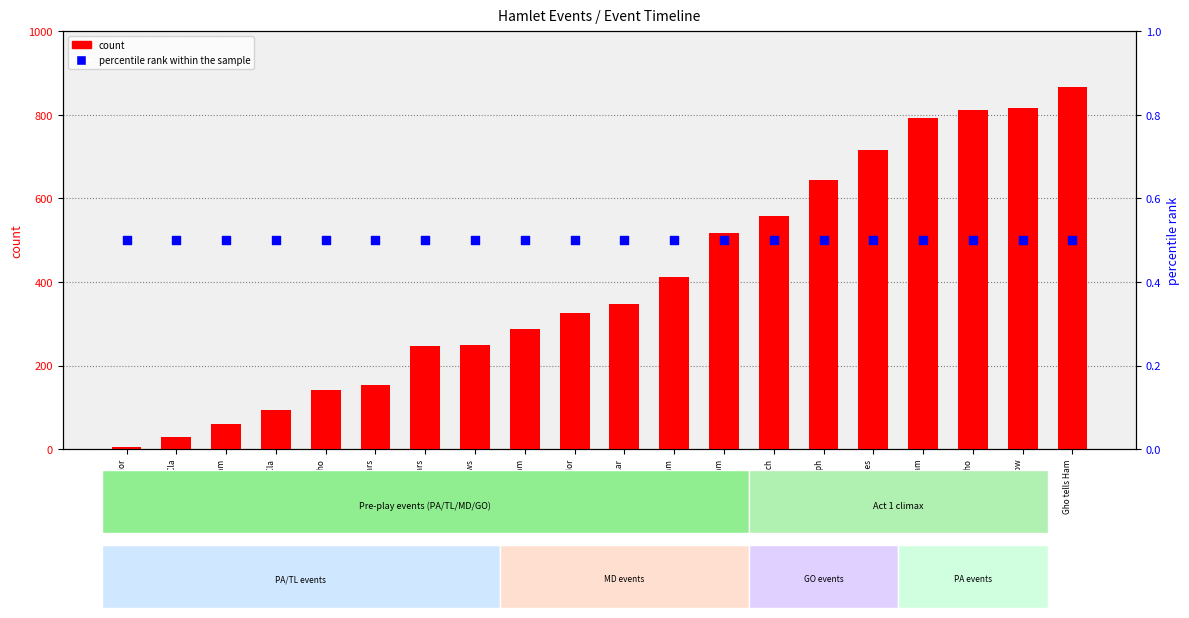

What is the total value across all series at Gho appears?

153.5